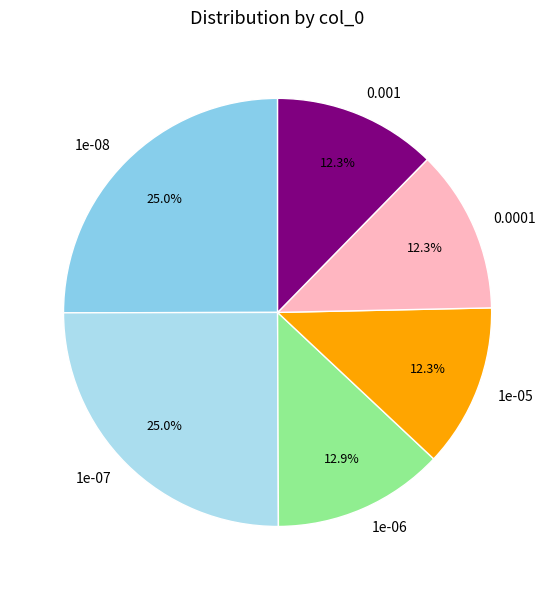

Does 1e-05 account for over 50% of the chart?

No